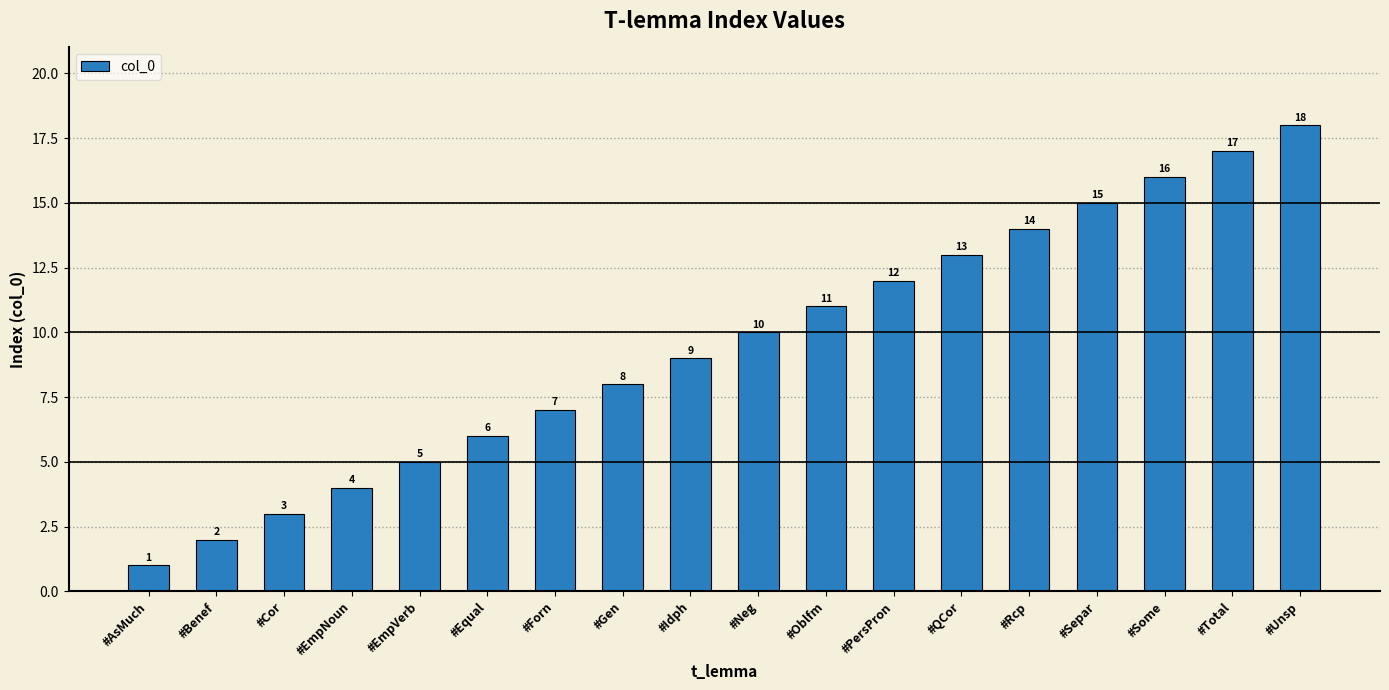

Does the chart contain stacked bars?

No